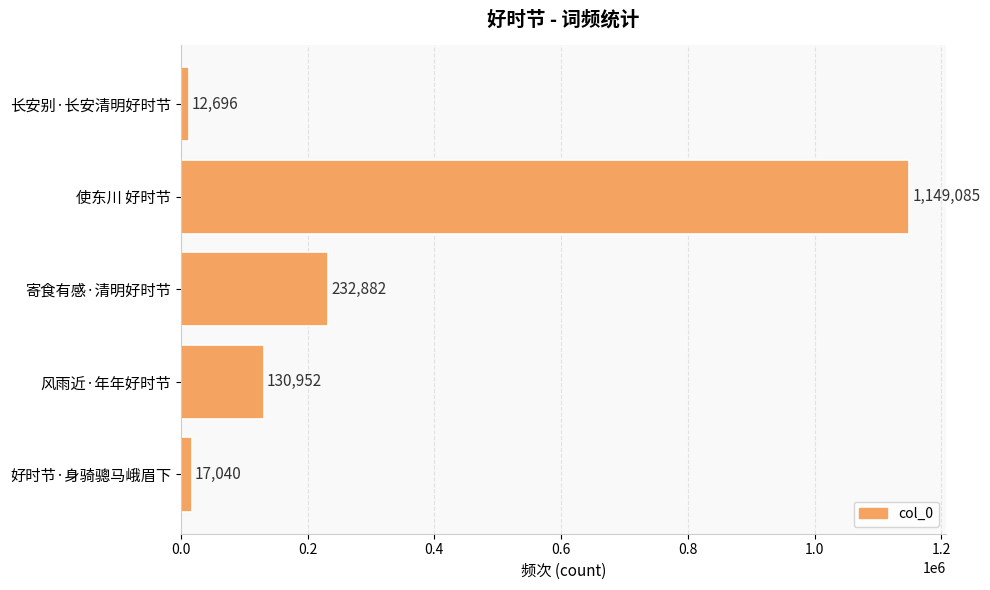

What is the label of the 2nd bar from the bottom?

风雨近·年年好时节